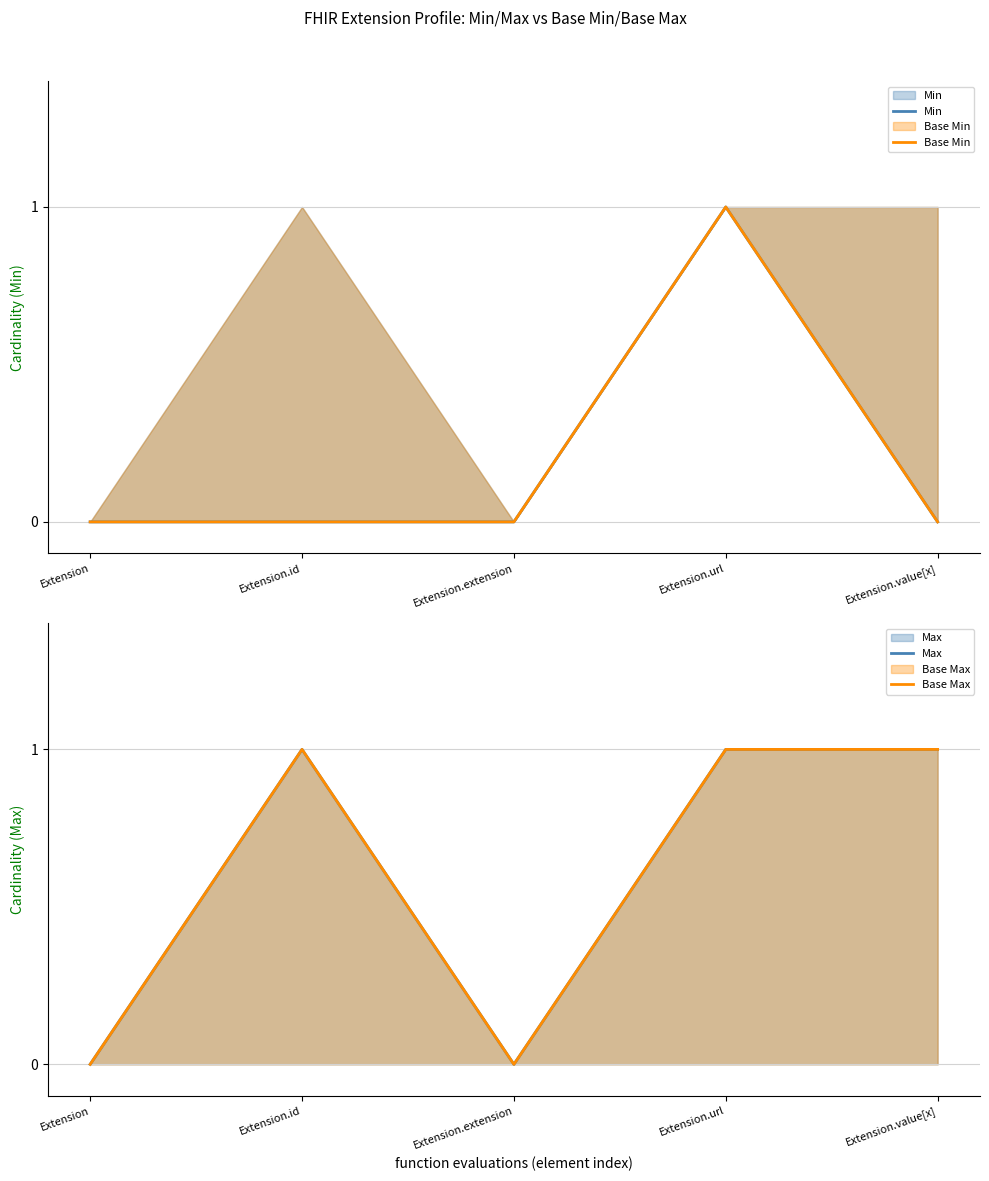

What is the average value of the Max series?

1